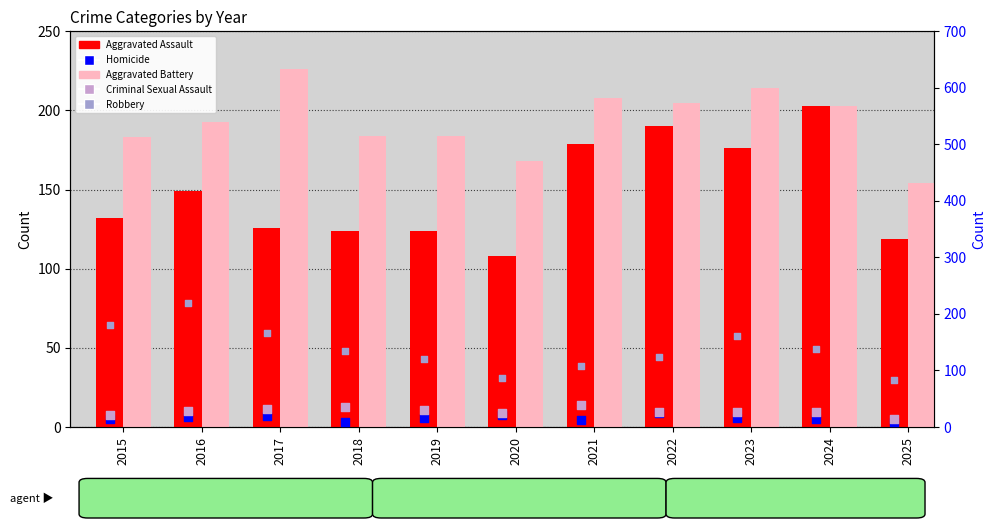

At how many categories does at least one series exceed 172?

9